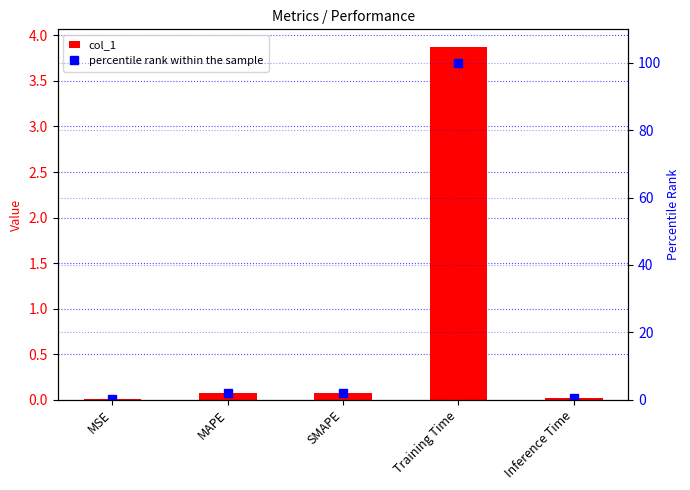

Which series changed the most between MAPE and Inference Time?

percentile rank within the sample